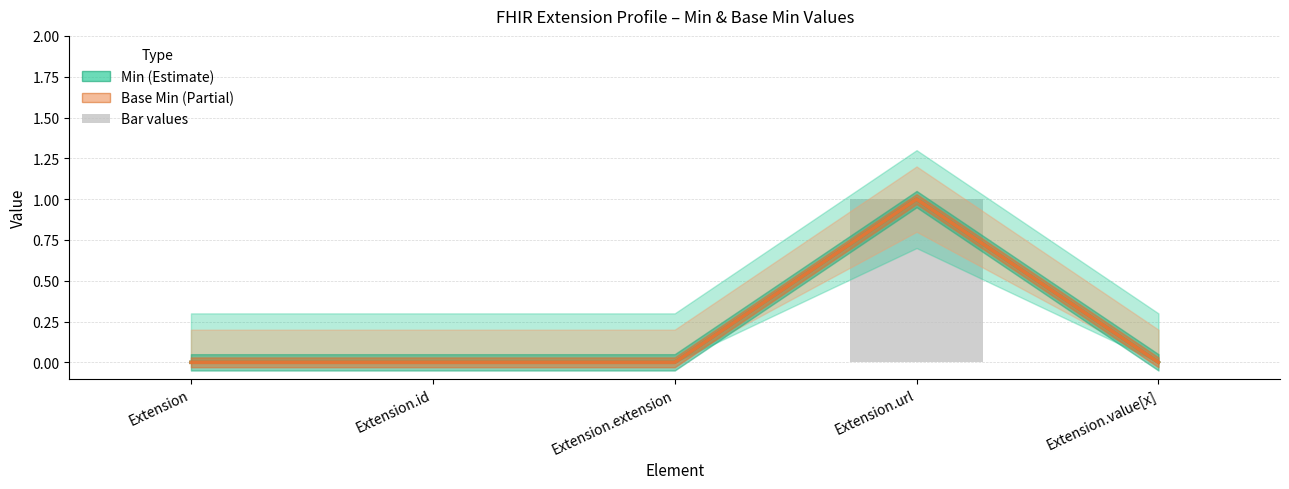

How many groups of bars are there?

5